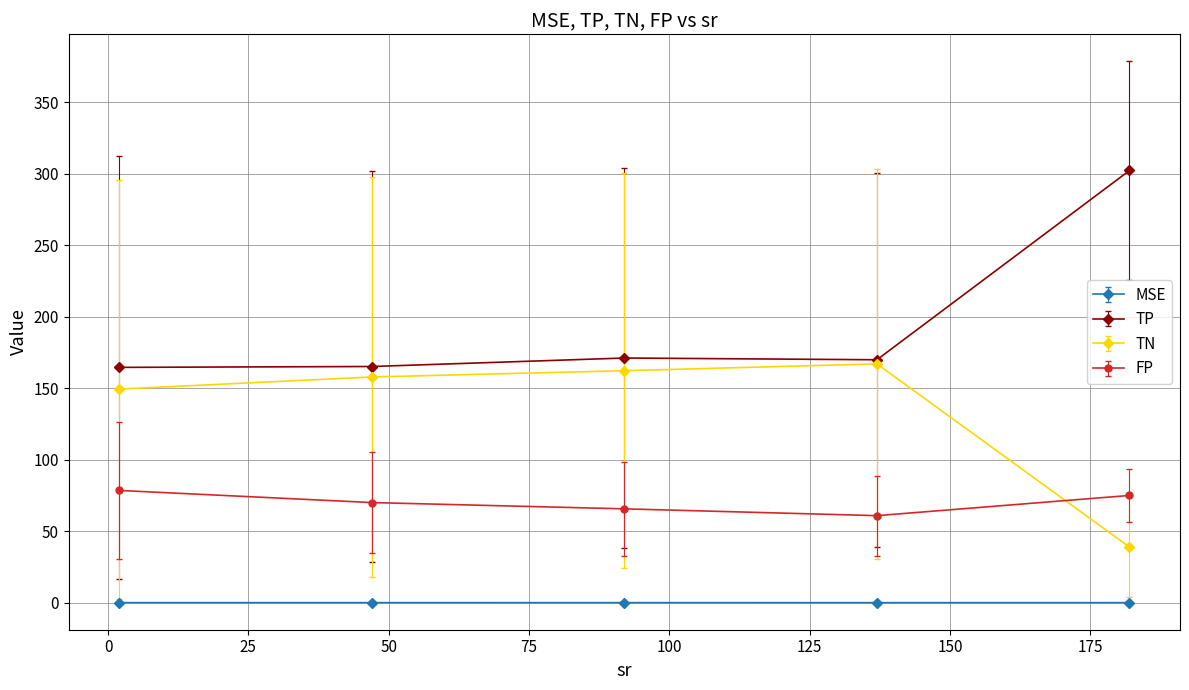

What is the maximum value shown in the chart?

302.4